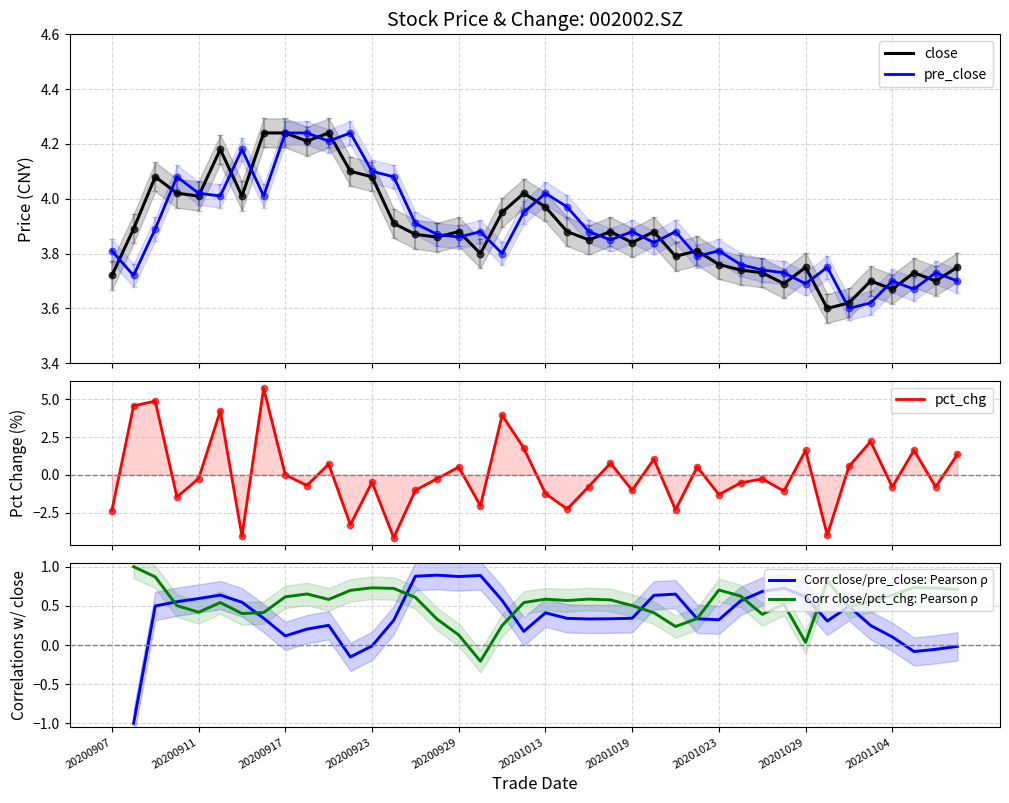

What are all the series names shown in the legend?

close, pre_close, pct_chg, Corr close/pre_close: Pearson ρ, Corr close/pct_chg: Pearson ρ